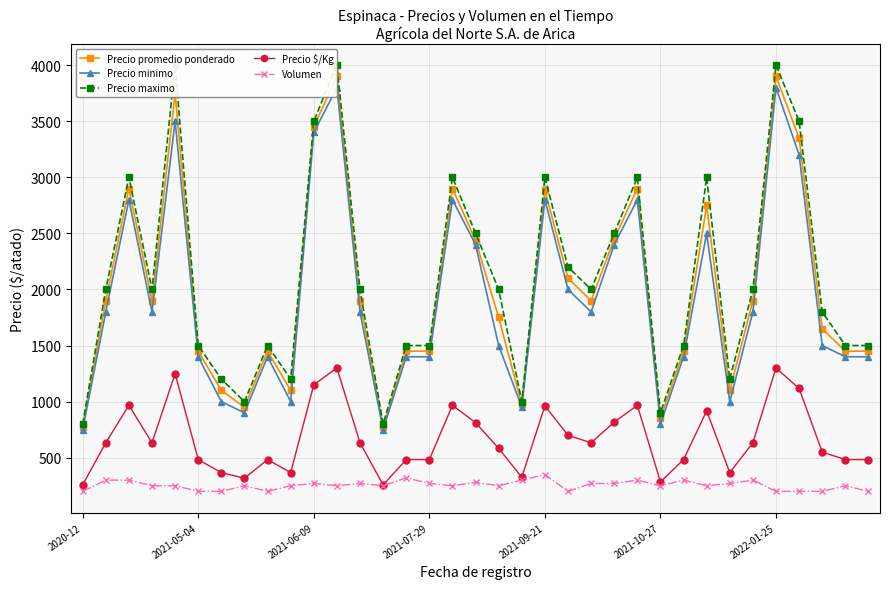

The Precio maximo series shows 2500 at 17. True or false?

True